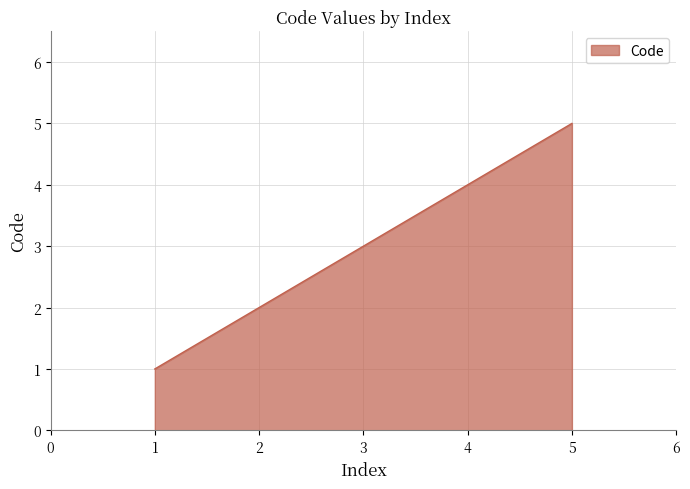

True or false: the data shows 4 at 4.

True